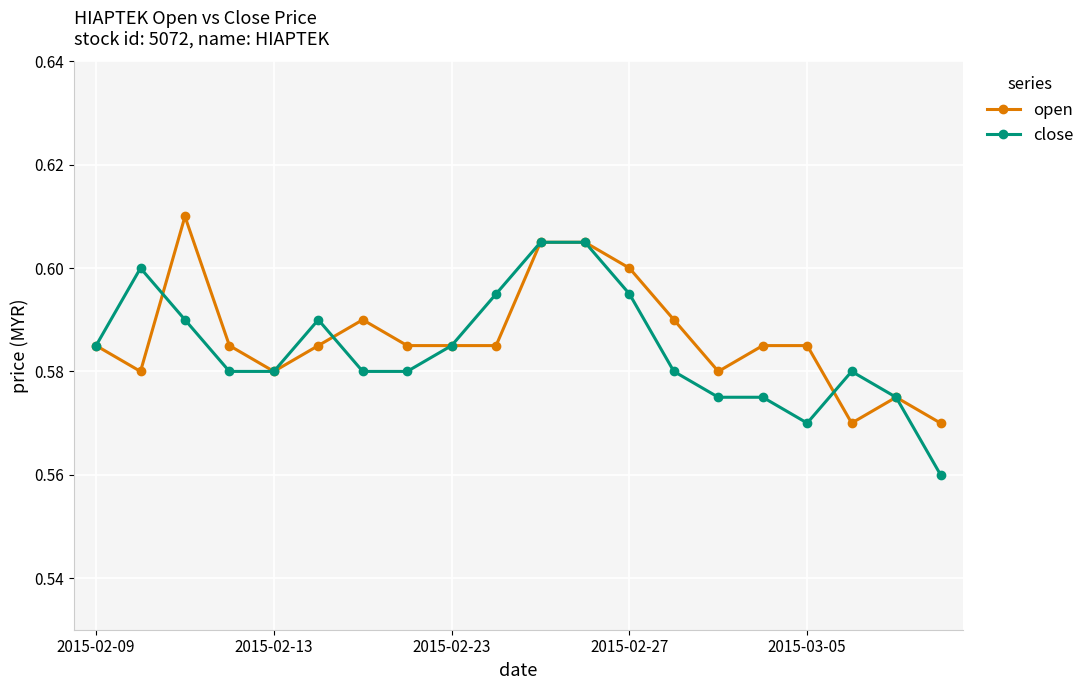

True or false: close has more than 0 interior local peaks.

True